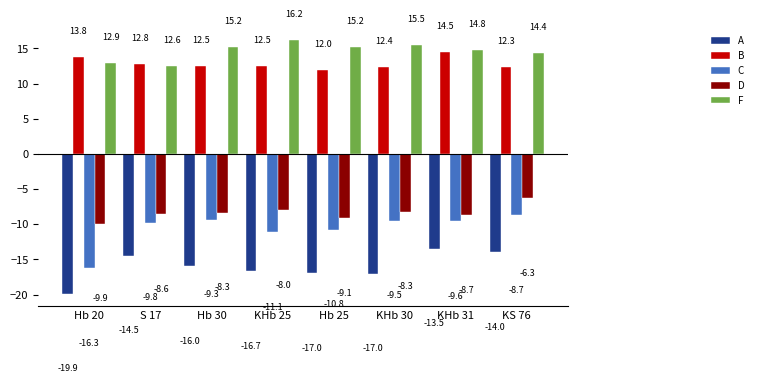

How many values in the A series exceed -15?

3